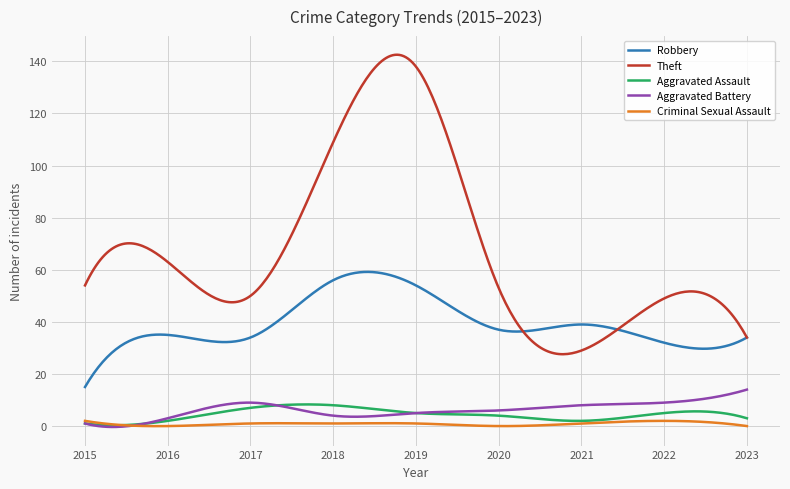

Rank the series by their maximum value, from lowest to highest.

Criminal Sexual Assault, Aggravated Assault, Aggravated Battery, Robbery, Theft